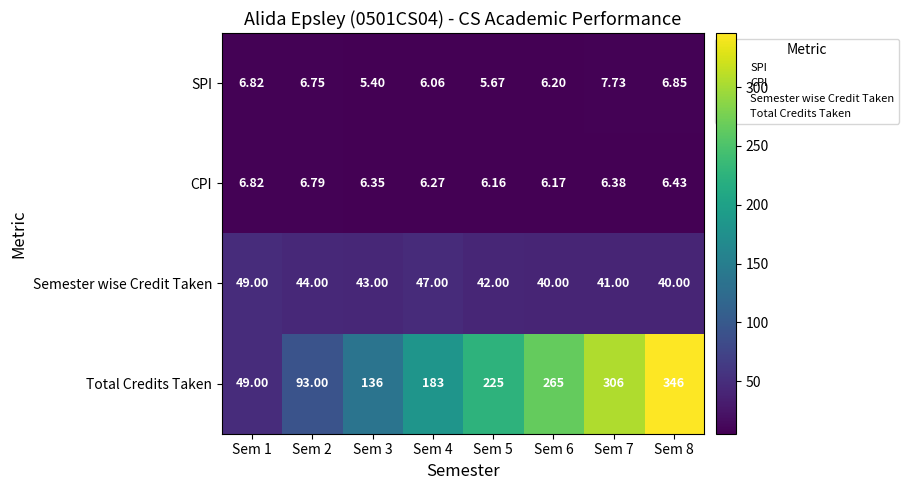

How many data points does each series have?

8